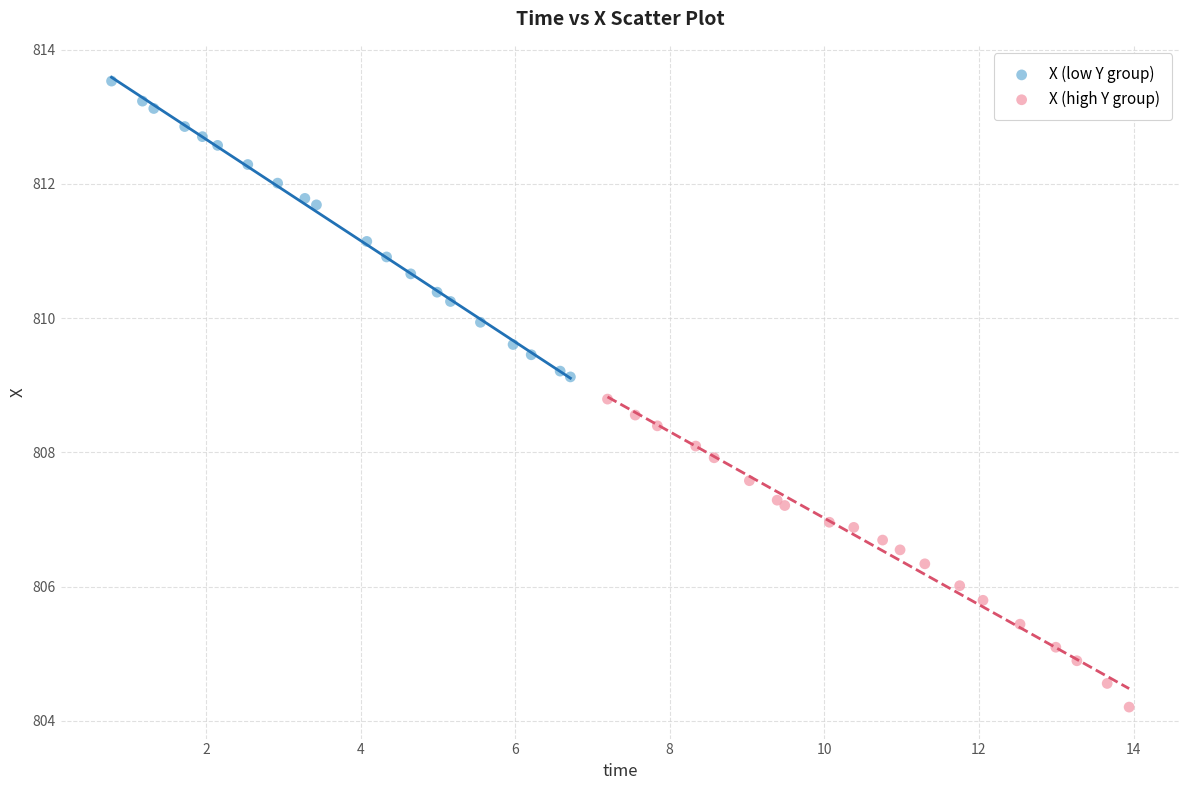

Which series contains the highest Y value?

X (low Y group)